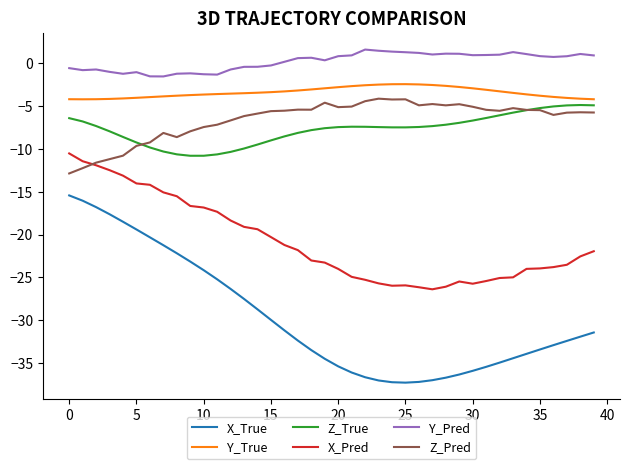

True or false: Z_Pred and Y_Pred intersect in this chart.

False